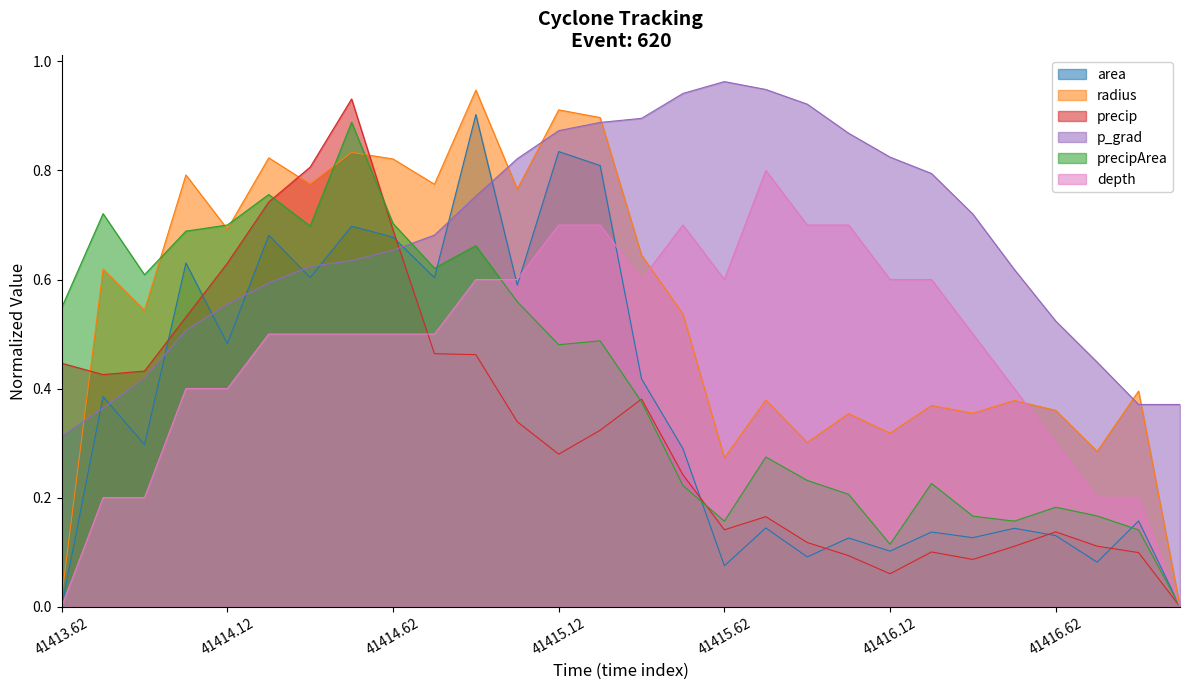

At which category is the sum across all series the highest?

41414.5